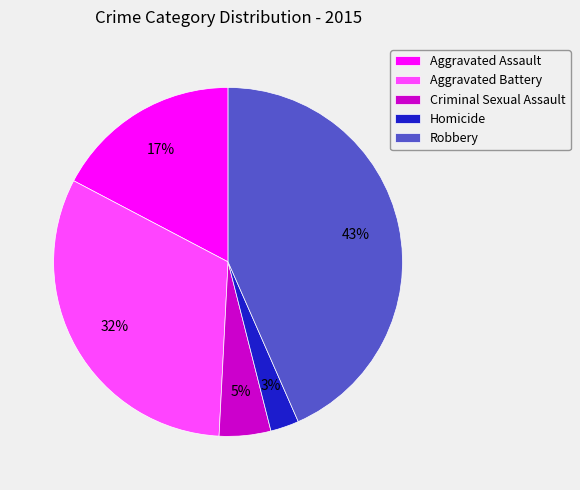

Combined, do Aggravated Battery and Criminal Sexual Assault account for over 50%?

No